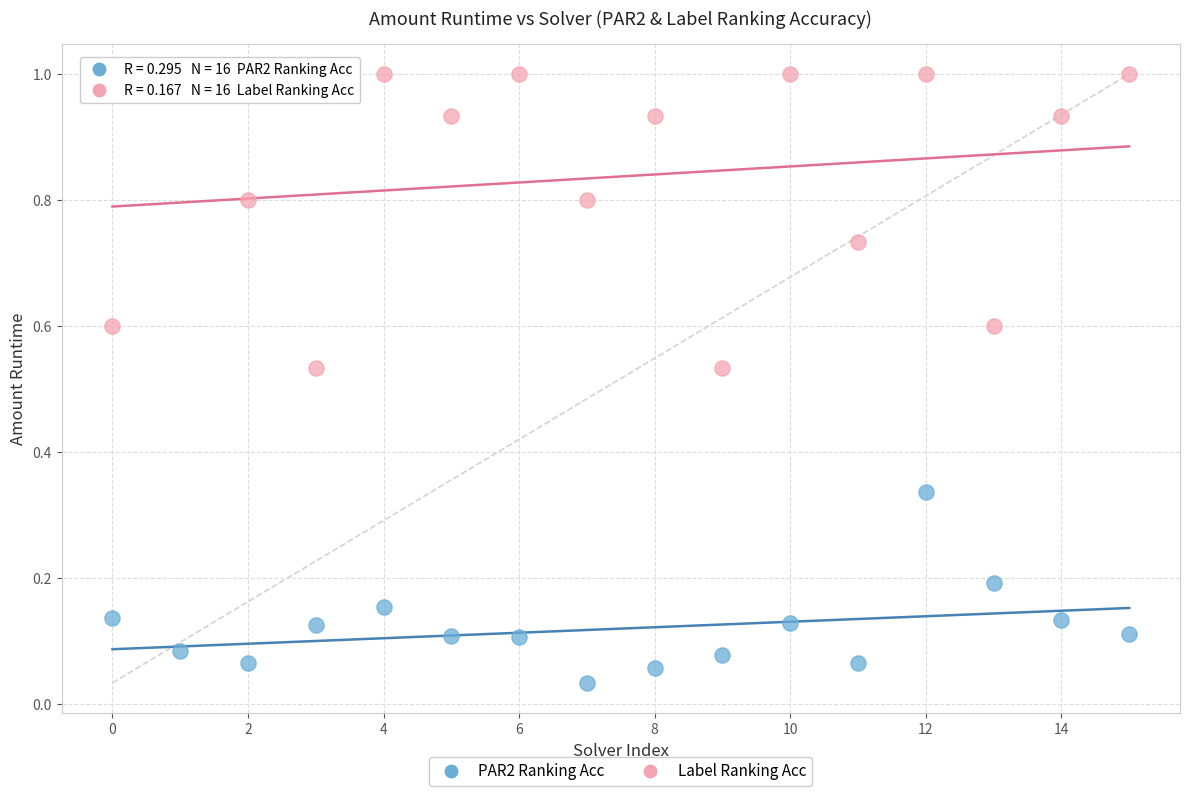

Which series contains the lowest Y value?

PAR2 Ranking Acc